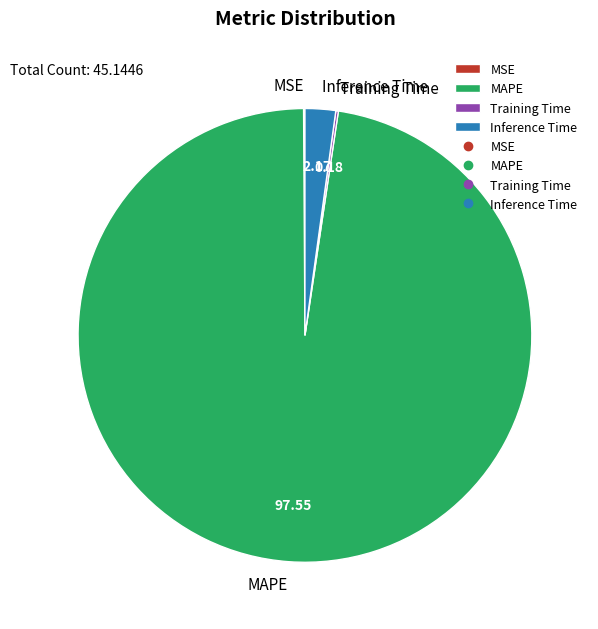

Is it true that MAPE is 90% of the pie?

False